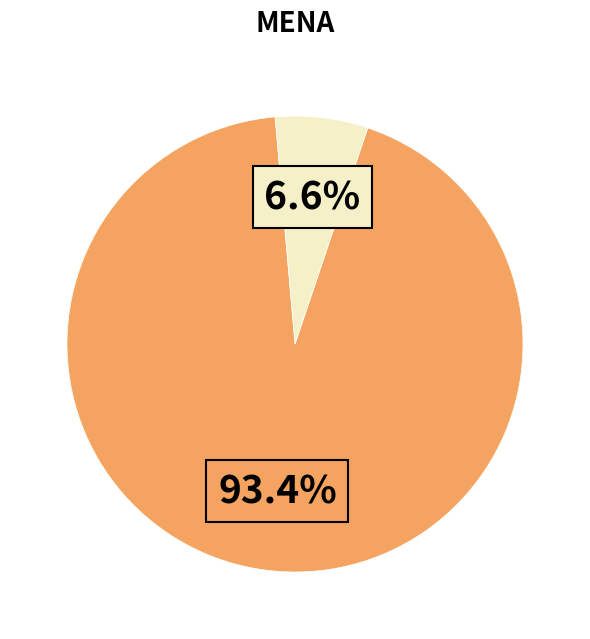

Is there any slice that represents more than half of the pie?

Yes